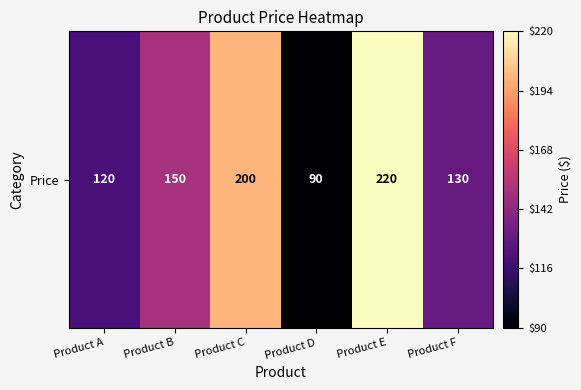

The chart shows a value of 220 at Product E. True or false?

True